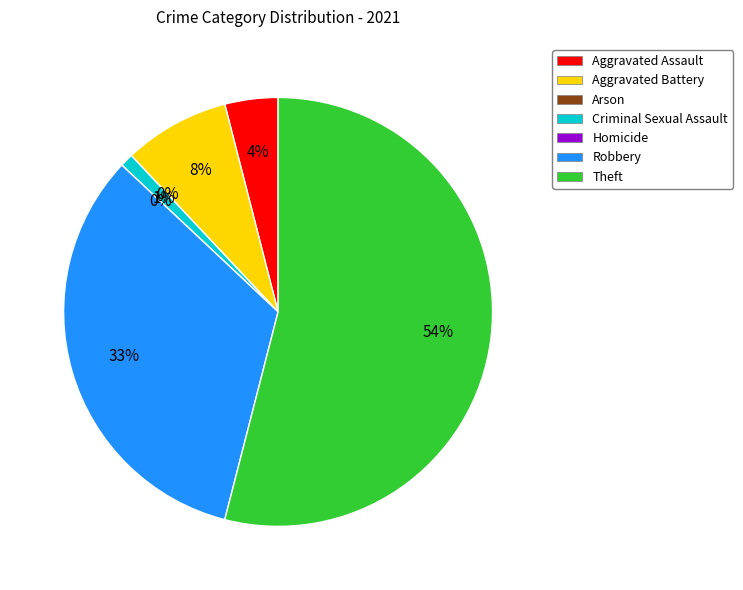

Which slice is the largest?

Theft